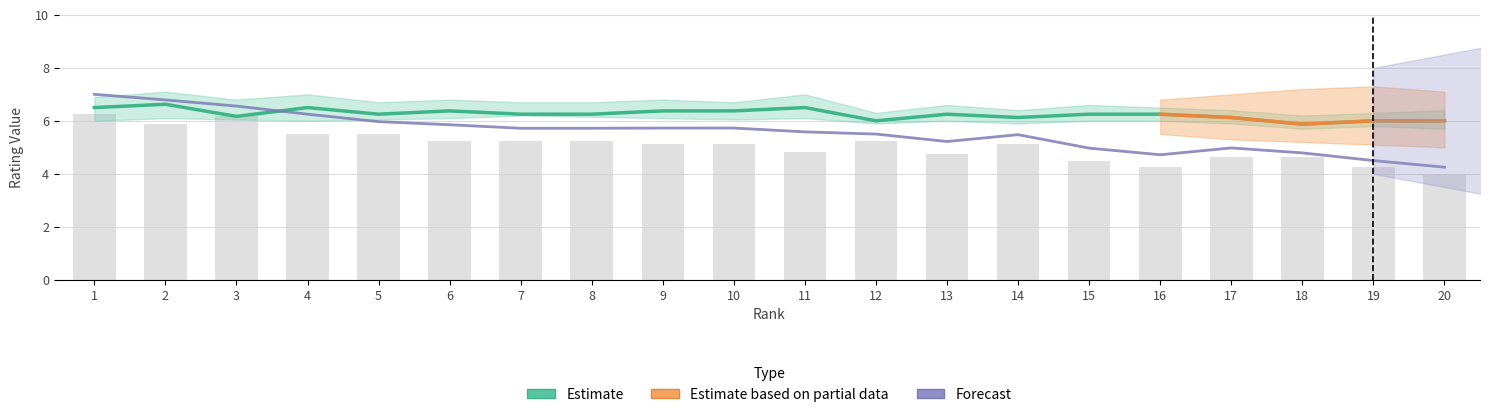

Reading left to right, what are all the values shown in this chart?

Media: 1=6.5	2=6.6	3=6.2	4=6.5	5=6.2	6=6.4	7=6.2	8=6.2	9=6.4	10=6.4	11=6.5	12=6.0	13=6.2	14=6.1	15=6.2	16=6.2	17=6.1	18=5.9	19=6.0	20=6.0
FantaMedia: 1=6.2	2=5.9	3=6.2	4=5.5	5=5.5	6=5.2	7=5.2	8=5.2	9=5.1	10=5.1	11=4.8	12=5.2	13=4.8	14=5.1	15=4.5	16=4.2	17=4.6	18=4.6	19=4.2	20=4.0
VotoPotenziale: 1=7.0	2=6.8	3=6.6	4=6.2	5=6.0	6=5.9	7=5.7	8=5.7	9=5.7	10=5.7	11=5.6	12=5.5	13=5.2	14=5.5	15=5.0	16=4.7	17=5.0	18=4.8	19=4.5	20=4.2